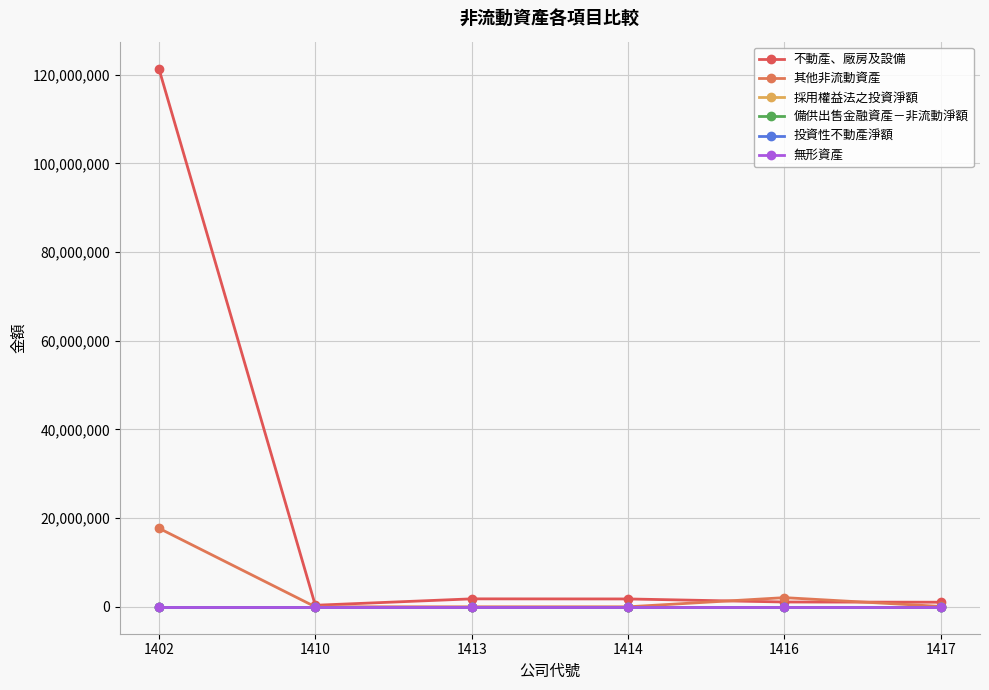

Does the chart have visible grid lines?

Yes